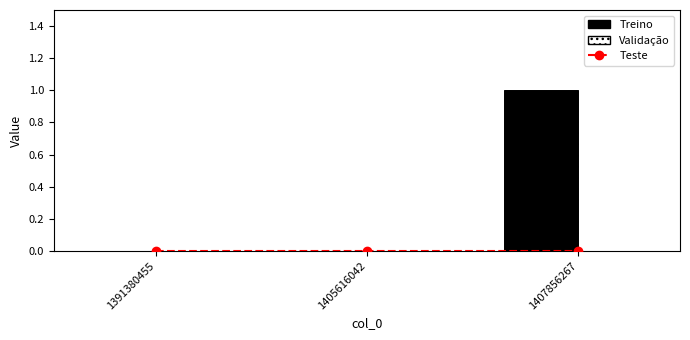

List the series in order of their peak value, lowest first.

Teste, Validação, Treino